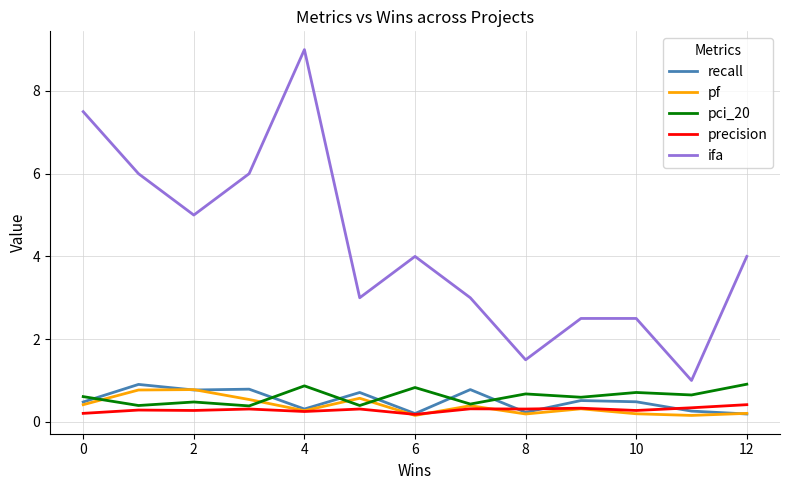

True or false: pf and ifa intersect in this chart.

False